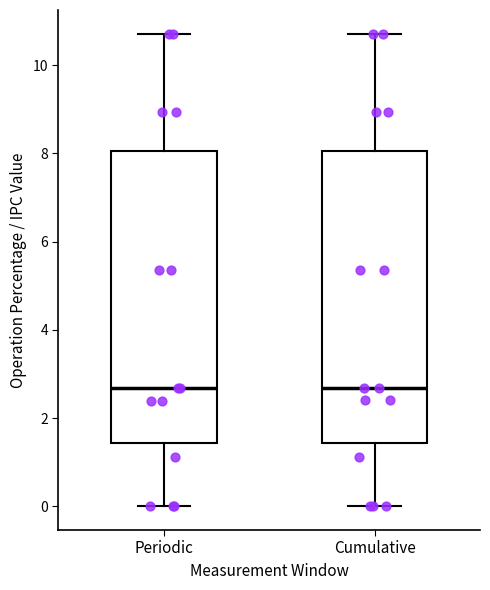

Reading left to right, transcribe this box plot: for each box, give where its median line is, the range the box spans, and where its two whiskers end, as read against the y-axis. The values are not printed on the chart, so give them approximately, as read against the axis.

Periodic: median 2.6, box 1.4 to 8.0, whiskers 0.0 to 10.8
Cumulative: median 2.6, box 1.4 to 8.0, whiskers 0.0 to 10.8